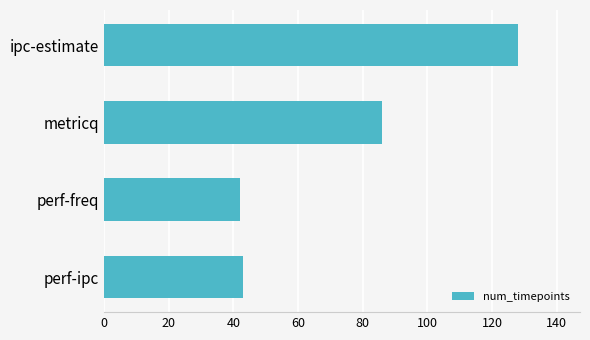

Where is the data nearest to the value 85?

metricq